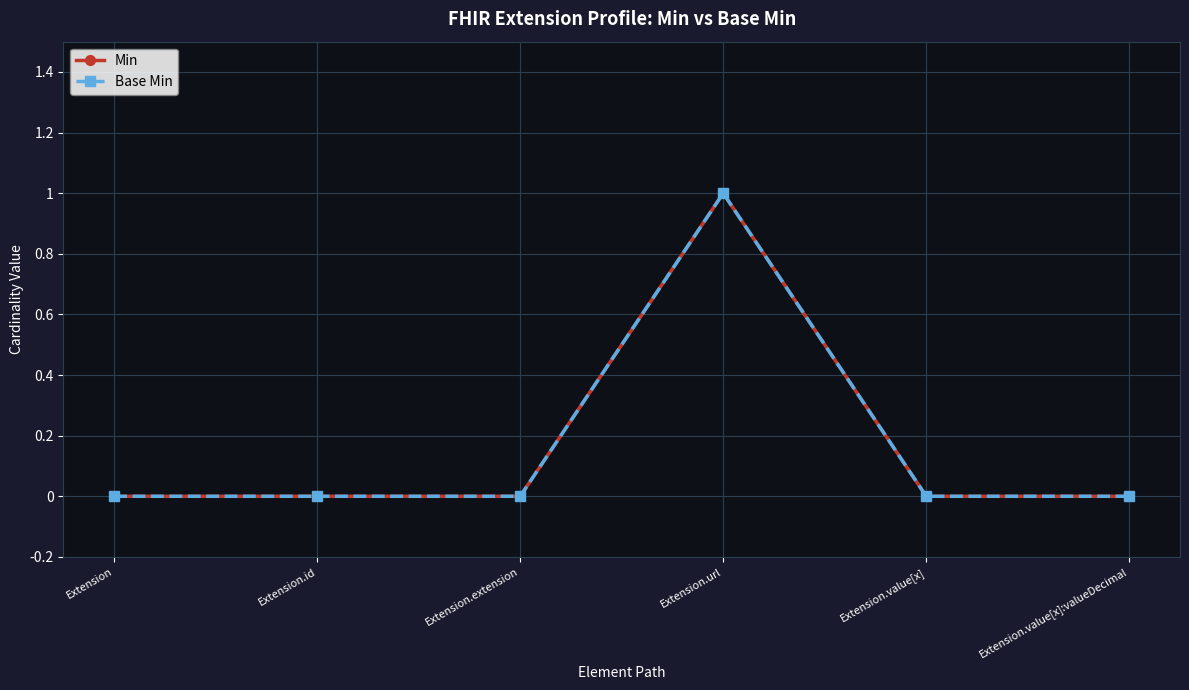

Where is the first local maximum for Base Min?

Extension.url